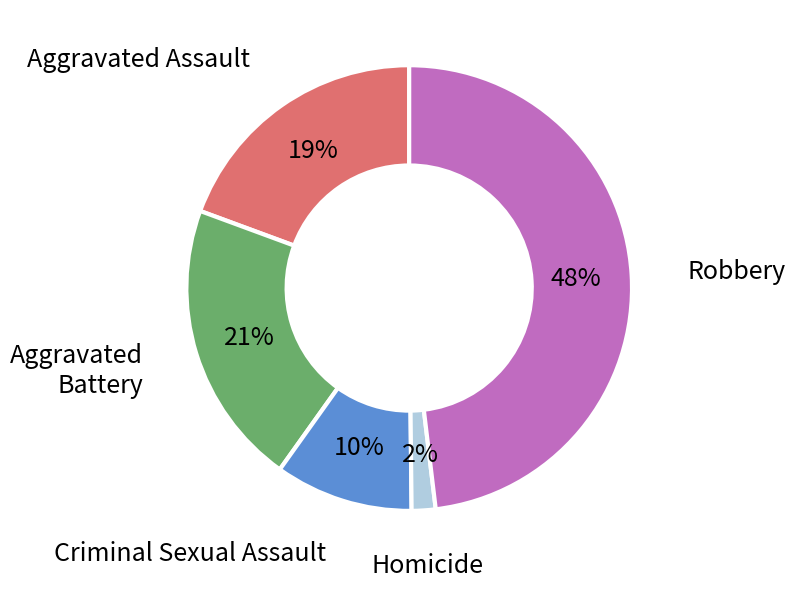

Do Robbery and Criminal Sexual Assault together represent more than half of the pie?

Yes